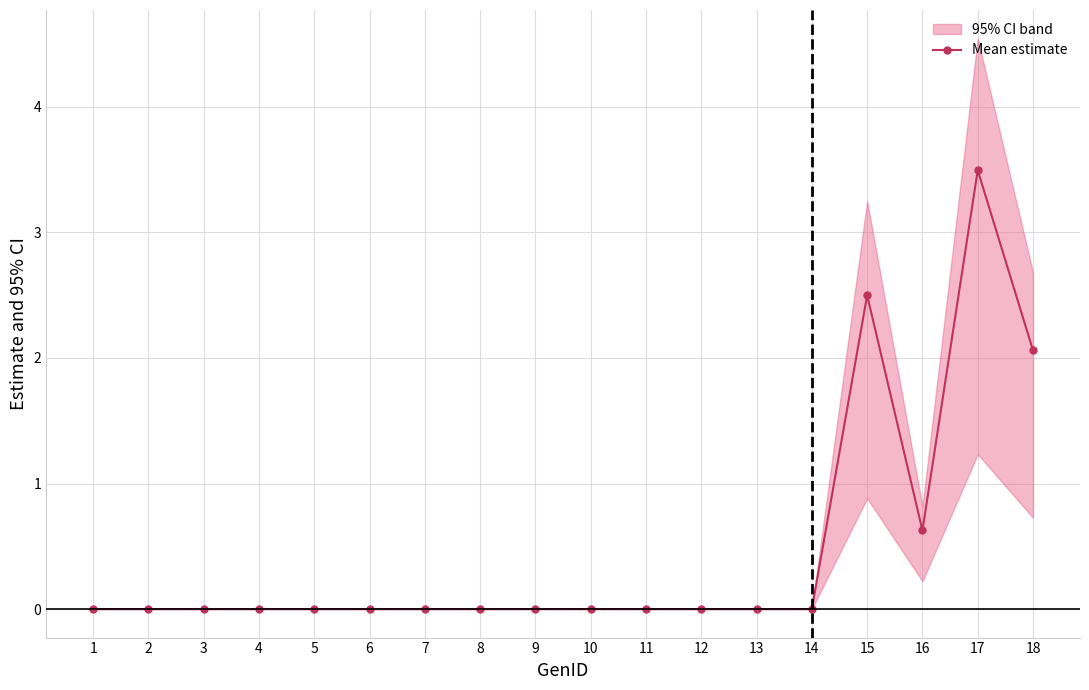

True or false: the data has more than 1 interior local peaks.

True